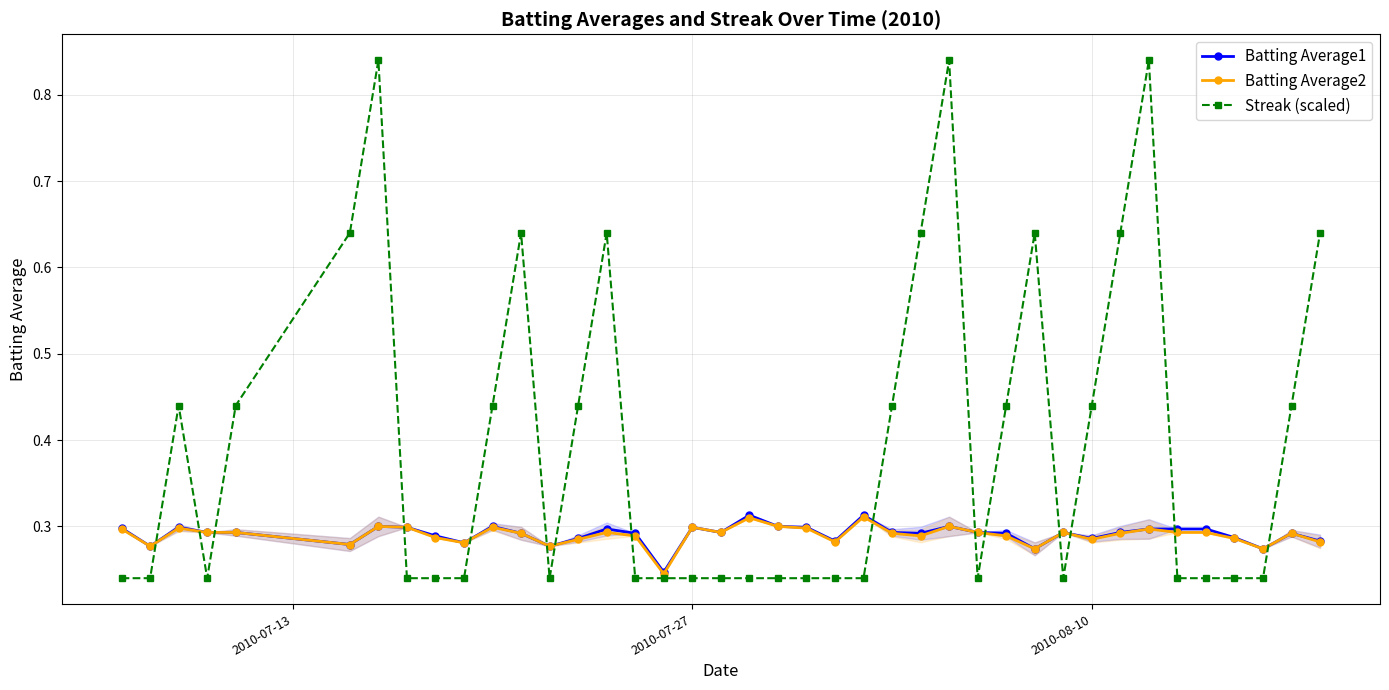

True or false: Batting Average2 and Batting Average1 intersect in this chart.

False